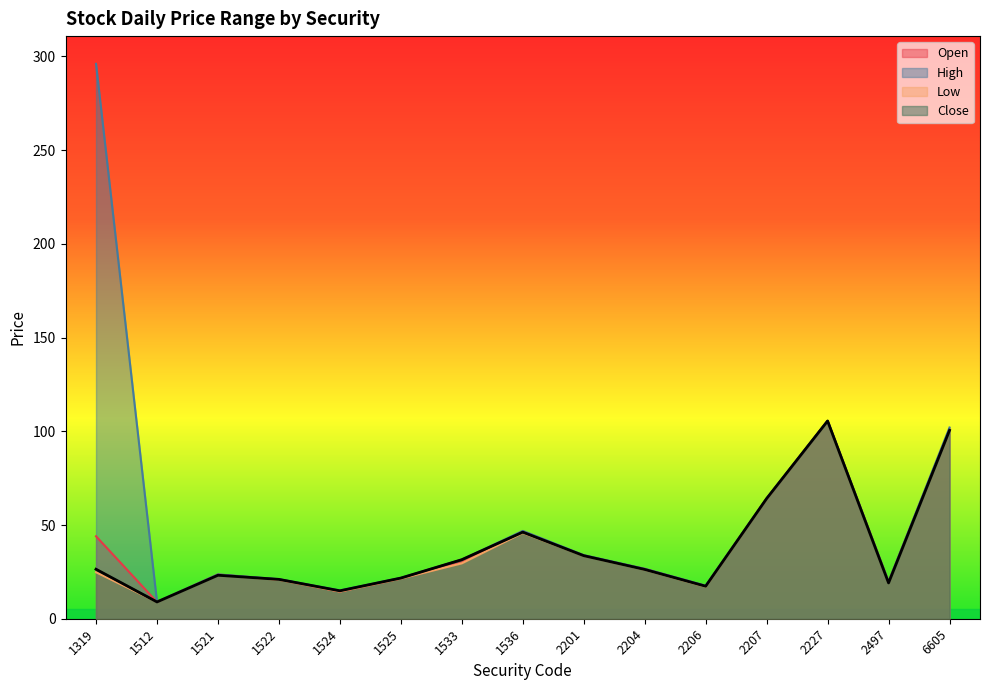

Reading left to right, what are all the values shown in this chart?

Open: 44.0	8.9	23.6	20.9	14.5	21.5	30.0	46.7	33.6	26.6	17.5	64.0	105.5	19.8	101.0
High: 296.0	9.0	23.6	21.1	15.1	21.8	31.5	46.9	34.0	26.6	17.6	64.2	105.5	19.8	102.0
Low: 24.8	8.9	23.2	20.8	14.5	21.4	29.6	45.8	33.6	26.1	17.1	64.0	105.5	19.1	100.5
Close: 26.4	9.0	23.2	21.0	14.9	21.7	31.5	46.2	33.6	26.3	17.4	64.1	105.5	19.1	100.5